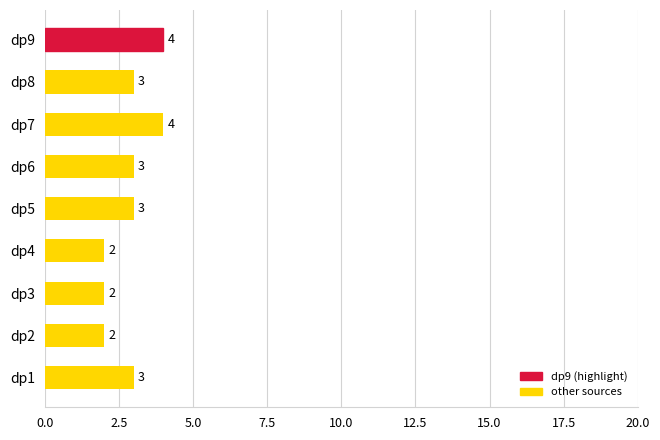

What is the ratio of the value at dp8 to the value at dp4?

1.5